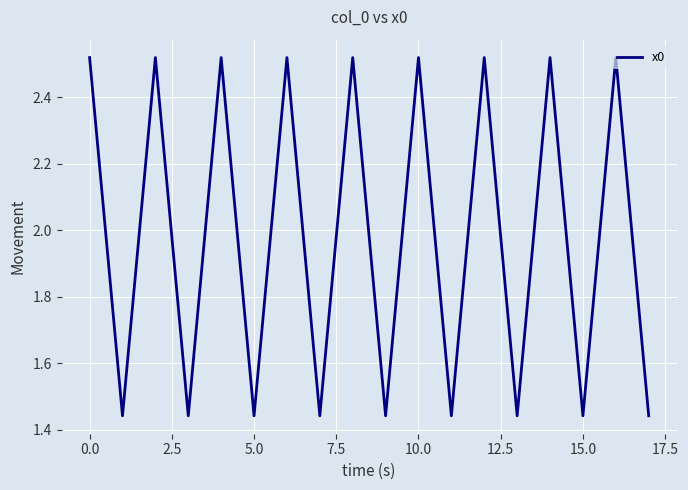

What is the difference between the maximum and minimum values?

1.1